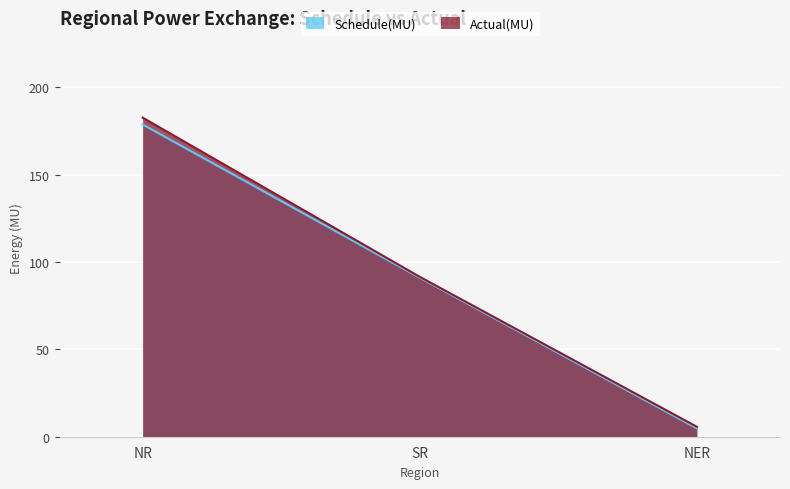

What position from the right is NER?

1